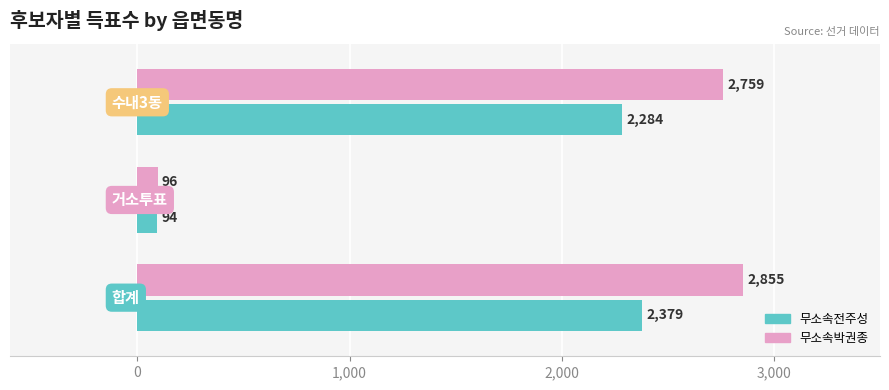

What is the highest value of the 무소속박권종 series?

2855